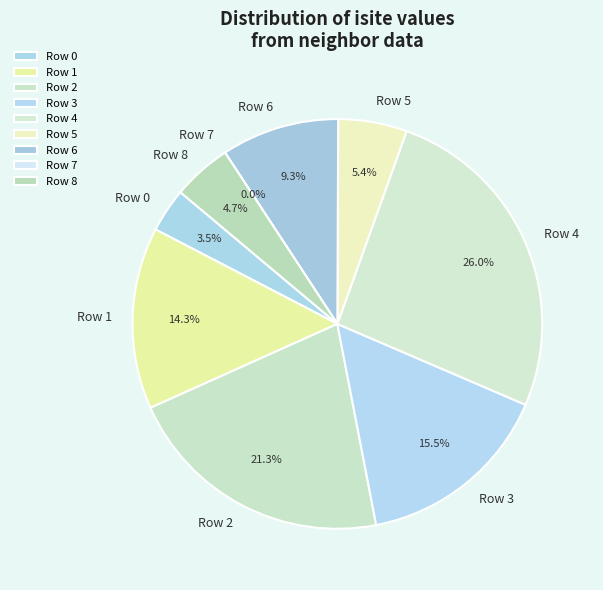

Is it true that Row 7 is 1% of the pie?

False